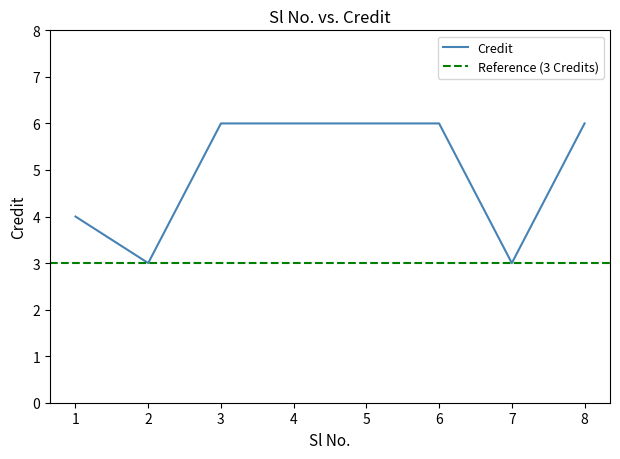

Rank the categories by value from highest to lowest.

3, 4, 5, 6, 8, 1, 2, 7